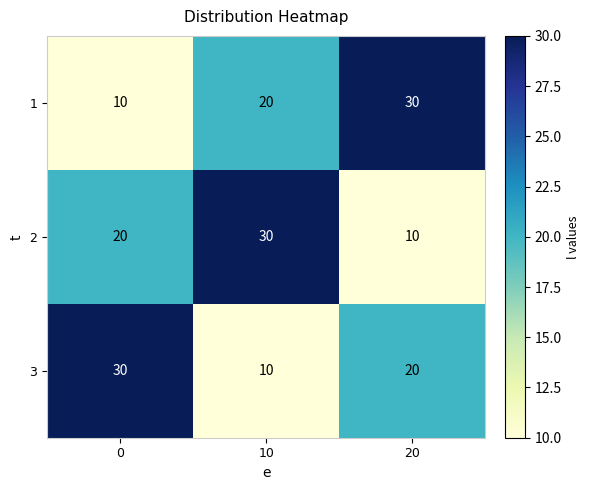

The 2 series shows 11 at 10. True or false?

False